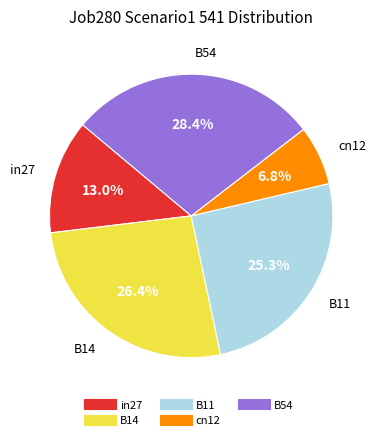

Is it true that cn12 is 1% of the pie?

False